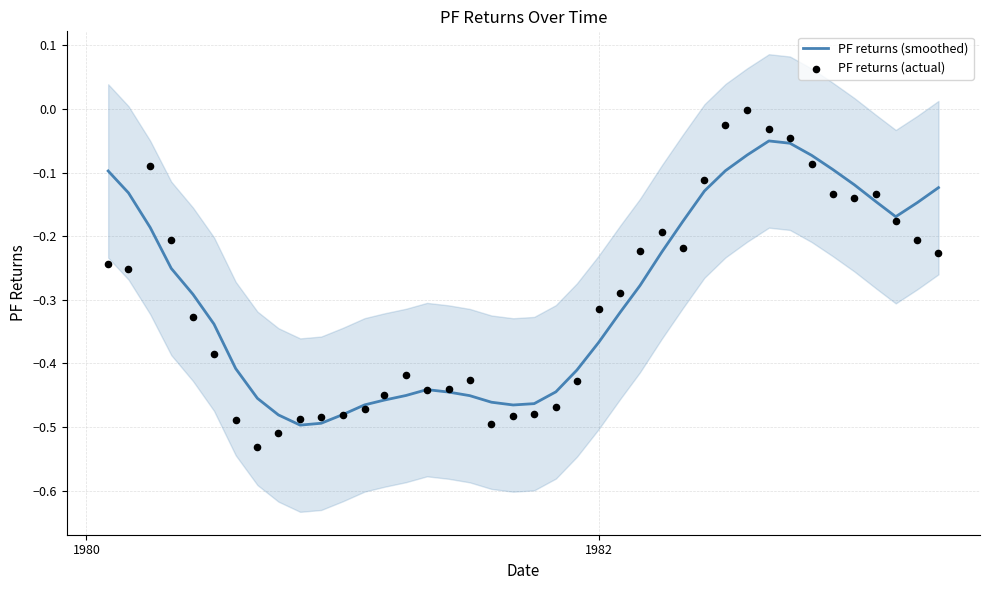

Which series has the largest total across all categories?

PF returns (smoothed)